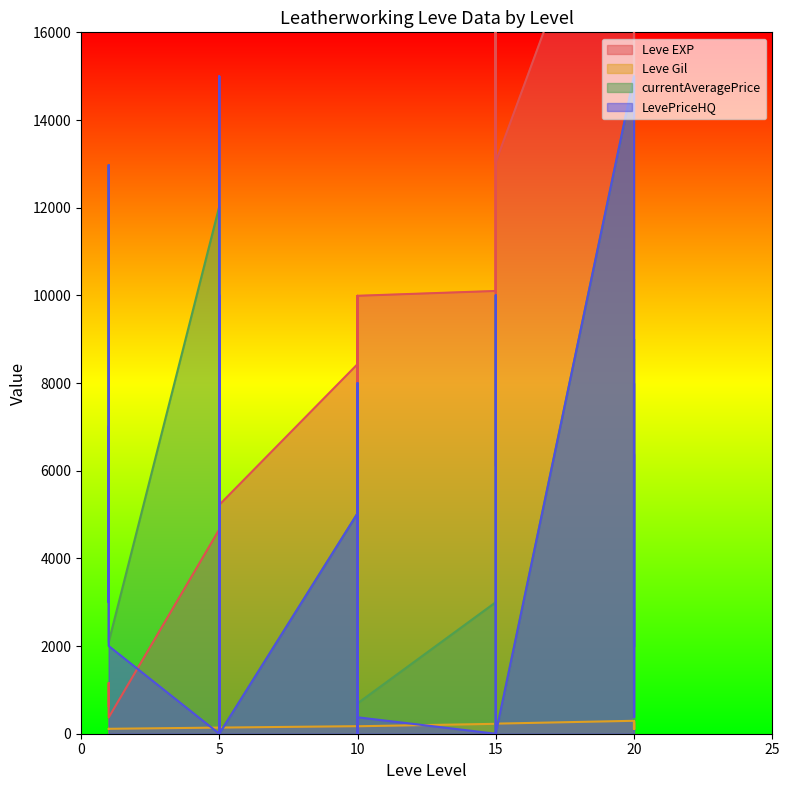

Reading right to left, extract all data points from this chart.

Leve EXP: 20=24710	20=10970	20=21600	20=21600	20=4440	20=21600	15=13040	15=15980	15=16920	15=6110	15=18910	15=10100	10=9990	10=8430	10=9990	10=2230	10=5330	10=8430	5=5220	5=5220	5=4410	5=5220	5=6840	5=4660	1=370	1=900	1=1160	1=1160	1=900	1=630
Leve Gil: 20=248	20=108	20=295	20=232	20=107	20=295	15=230	15=343	15=230	15=295	15=174	15=226	10=170	10=172	10=170	10=170	10=170	10=172	5=140	5=170	5=140	5=140	5=224	5=140	1=112	1=112	1=113	1=113	1=112	1=112
currentAveragePrice: 20=2862	20=1995	20=9008	20=4818	20=336	20=14999	15=0	15=10000	15=3666	15=336	15=0	15=3000	10=693	10=3504	10=1001	10=1554	10=3000	10=5027	5=0	5=0	5=10000	5=0	5=3220	5=12028	1=2090	1=12970	1=5000	1=4818	1=3000	1=5375
LevePriceHQ: 20=6380	20=1995	20=8000	20=5000	20=379	20=14999	15=0	15=10000	15=5000	15=379	15=0	15=0	10=375	10=8000	10=0	10=600	10=3000	10=5027	5=0	5=0	5=10000	5=0	5=15000	5=0	1=2002	1=12970	1=5000	1=5000	1=3000	1=7000